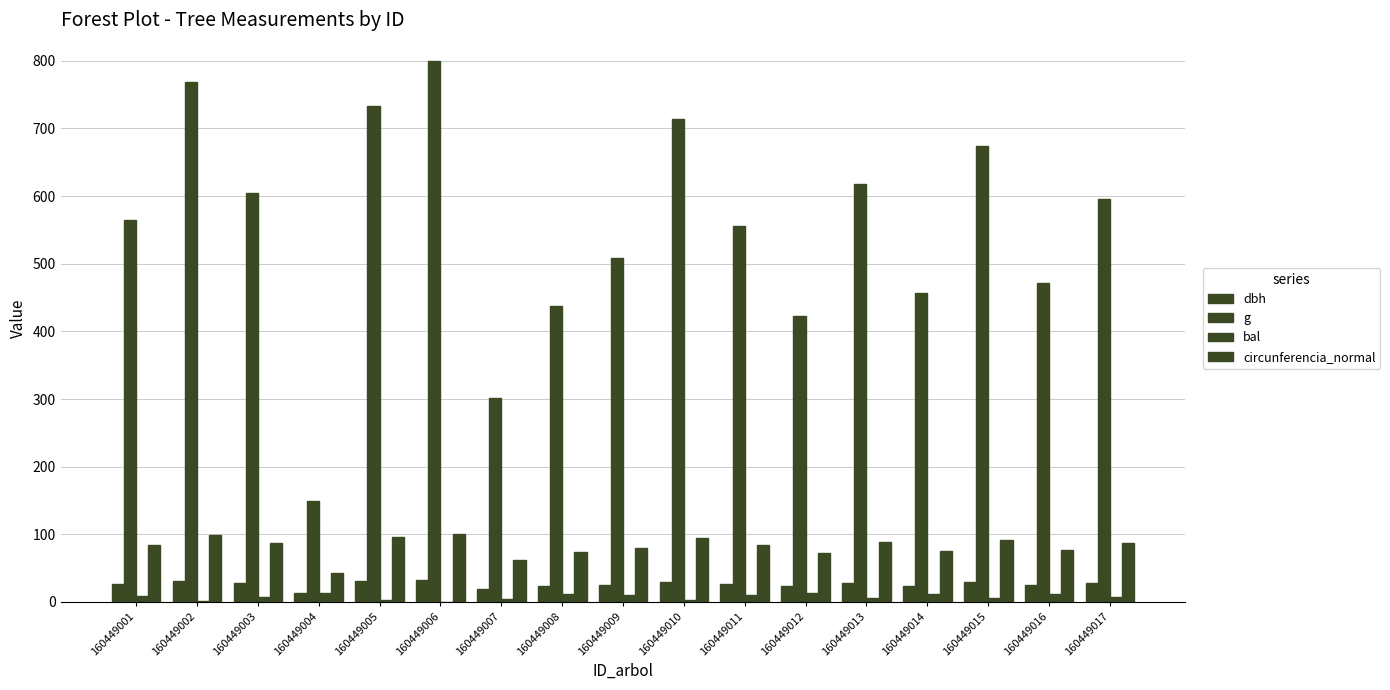

What is the lowest value of the g series?

149.6